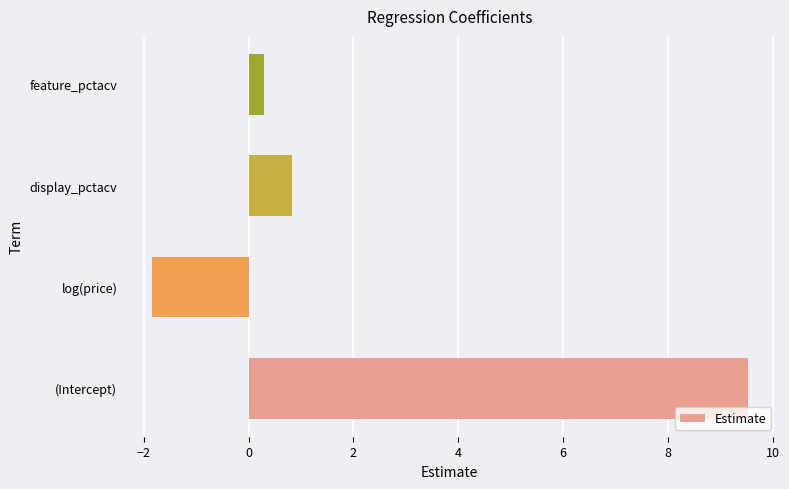

True or false: the data shows 1.4 at display_pctacv.

False